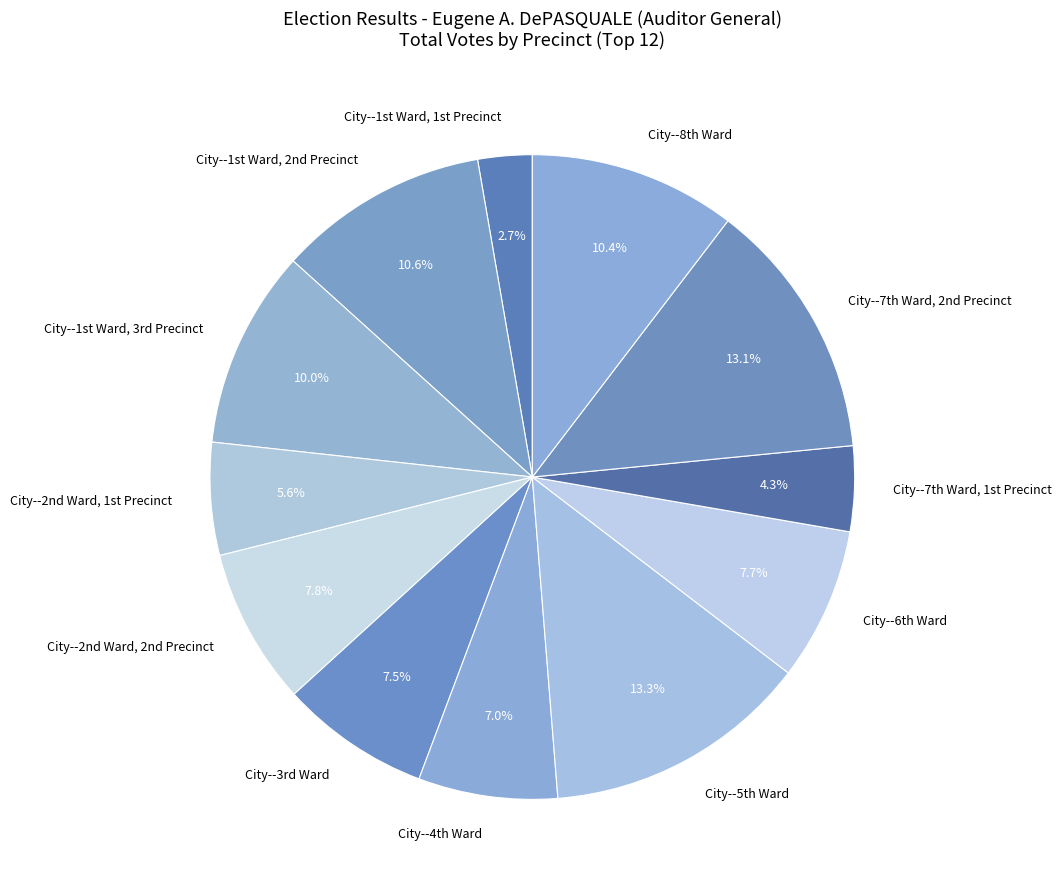

To the nearest percent, what is the difference between the largest and smallest slice percentages?

11%